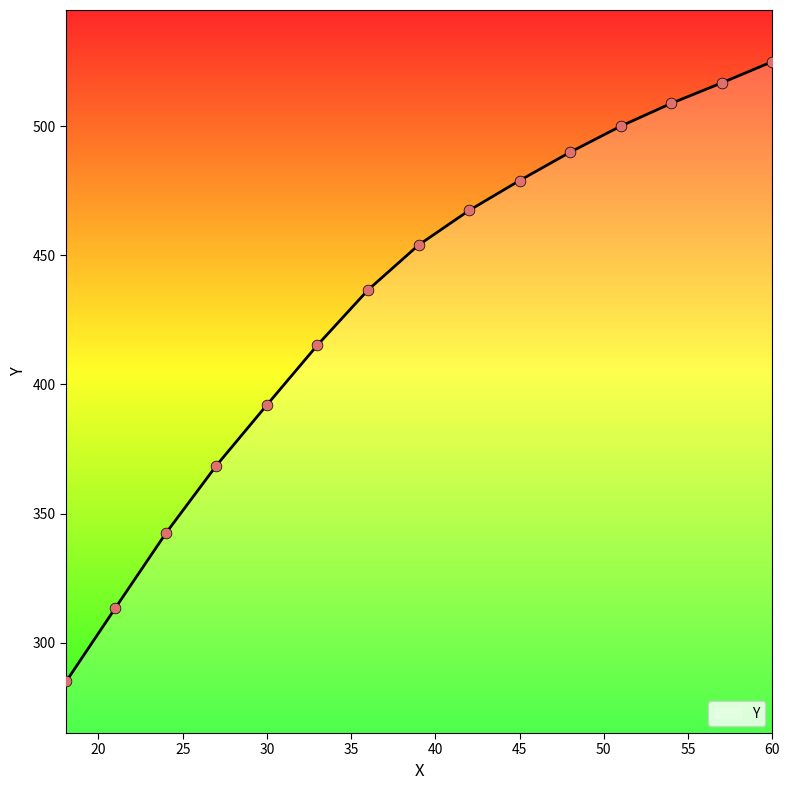

What is the difference between the maximum and minimum values?

240.0